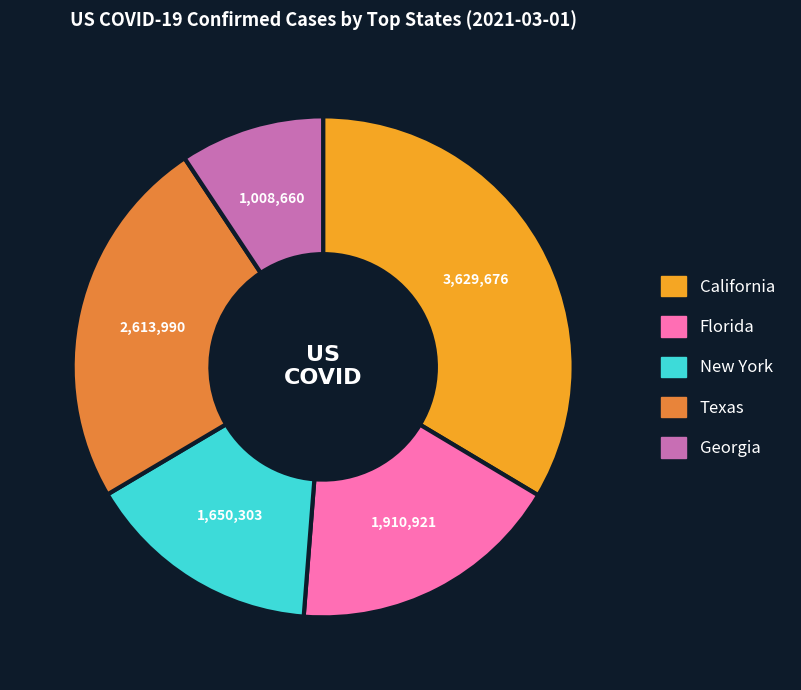

Is there any slice that represents more than half of the pie?

No